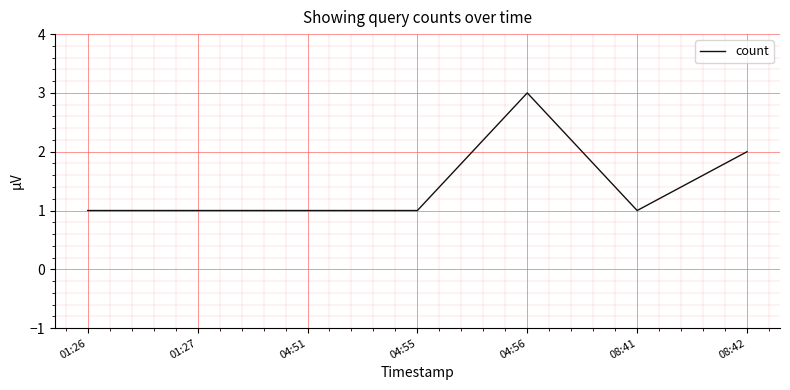

What is the ratio of the value at 04:51 to the value at 04:55?

1.0